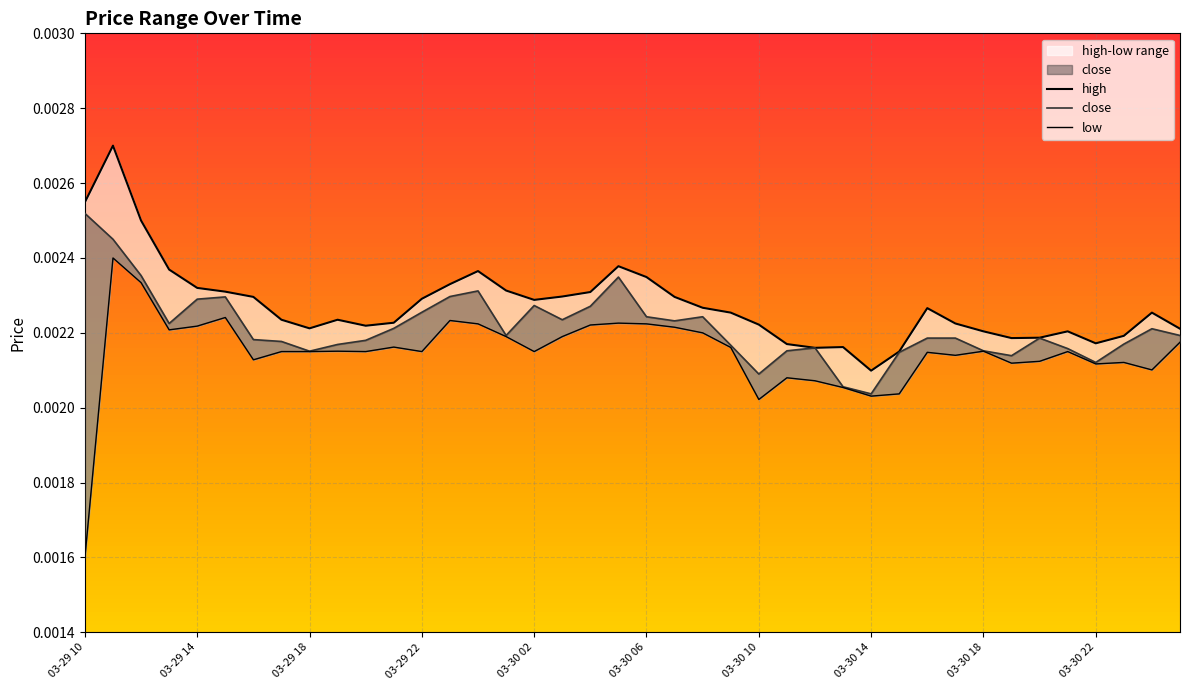

Between 03-30 06 and 03-30 15, which is larger?

03-30 06